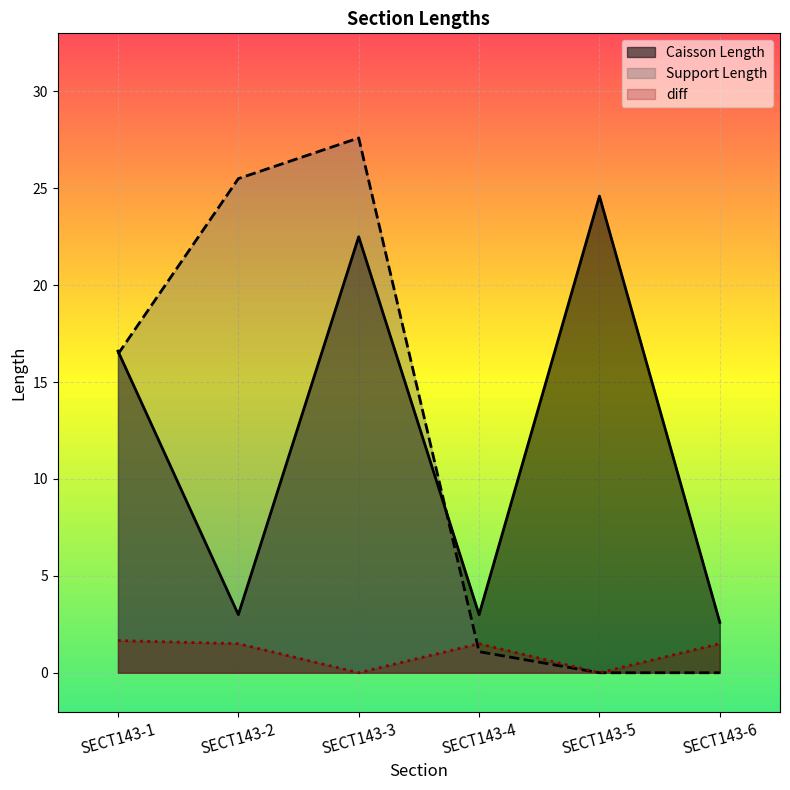

Which has a higher value, SECT143-4 or SECT143-1?

SECT143-1